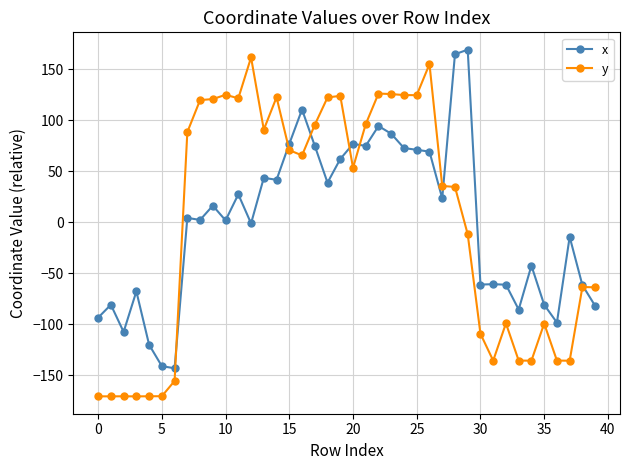

What is the minimum value shown in the chart?

-170.9